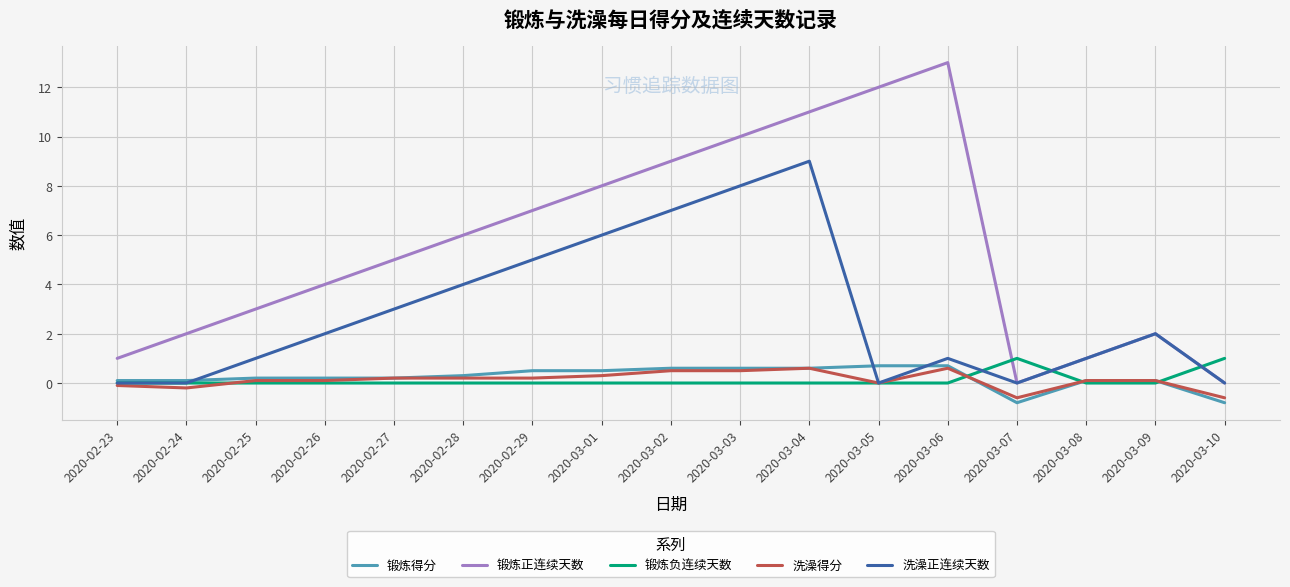

What are all the series names shown in the legend?

锻炼得分, 锻炼正连续天数, 锻炼负连续天数, 洗澡得分, 洗澡正连续天数